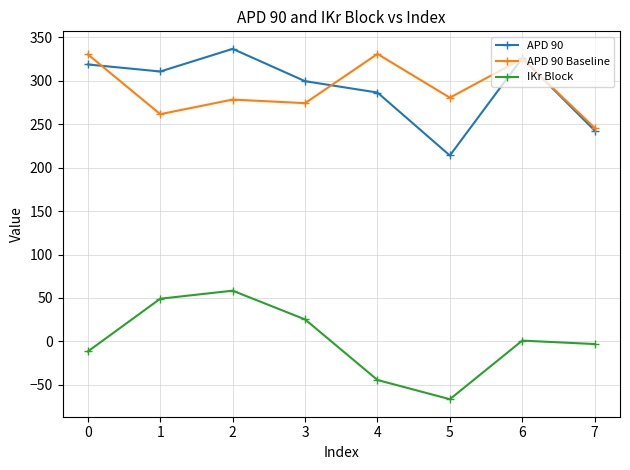

What is the average value of the IKr Block series?

1.0